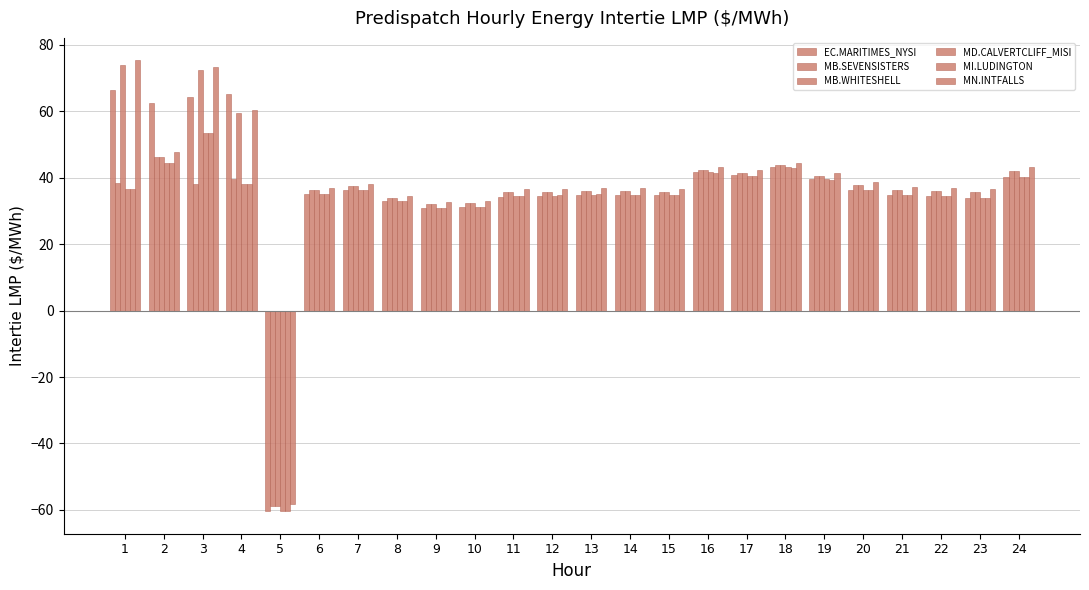

What is the sum of the MD.CALVERTCLIFF_MISI values at 12 and 9?

65.4